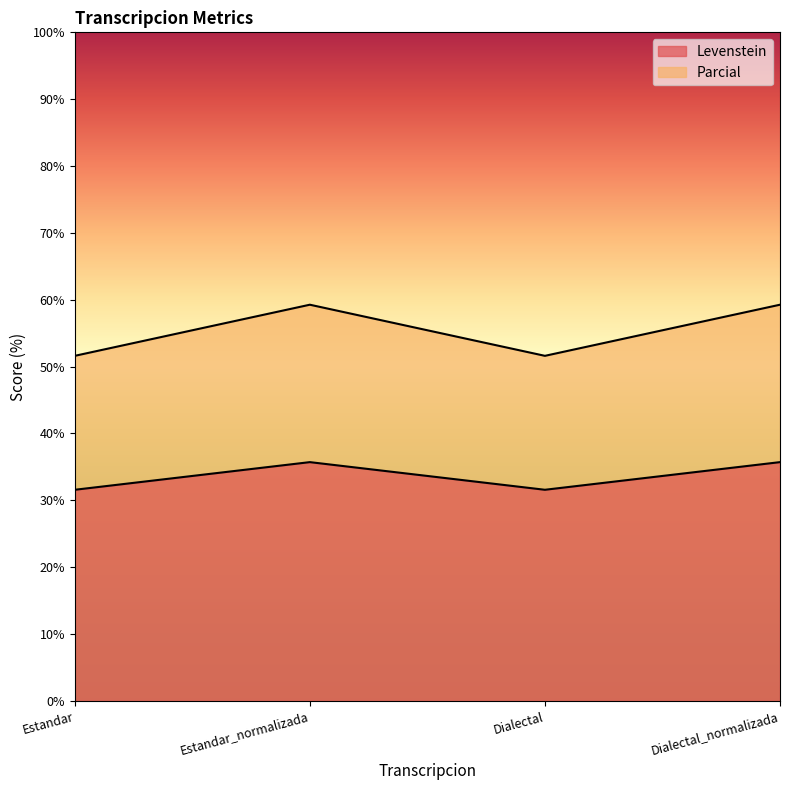

What is the difference between the maximum and second lowest values in the Levenstein series?

4.1